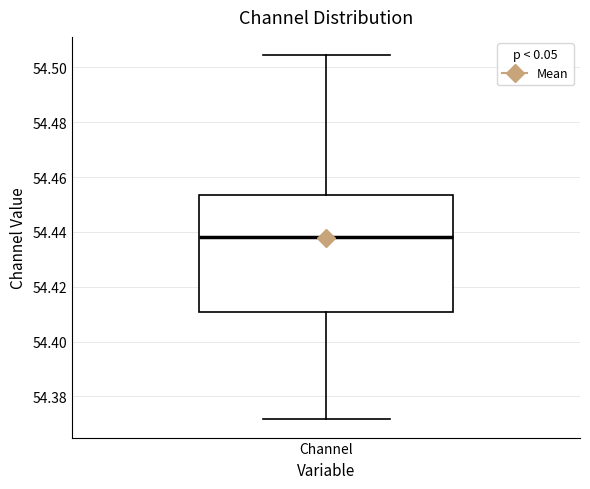

Read this box plot against the y-axis: the position of the median line, the range covered by the box, and the ends of both whiskers. The values are not printed on the chart, so give them approximately, as read against the axis.

median 54.438, box 54.410 to 54.454, whiskers 54.372 to 54.504